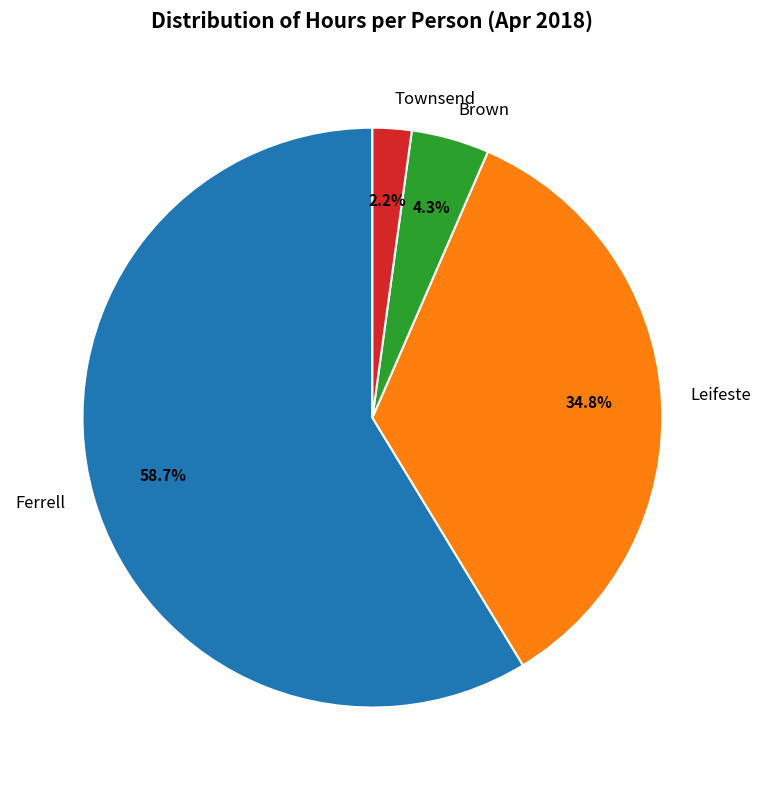

What percentage is the Brown slice, to the nearest percent?

4%